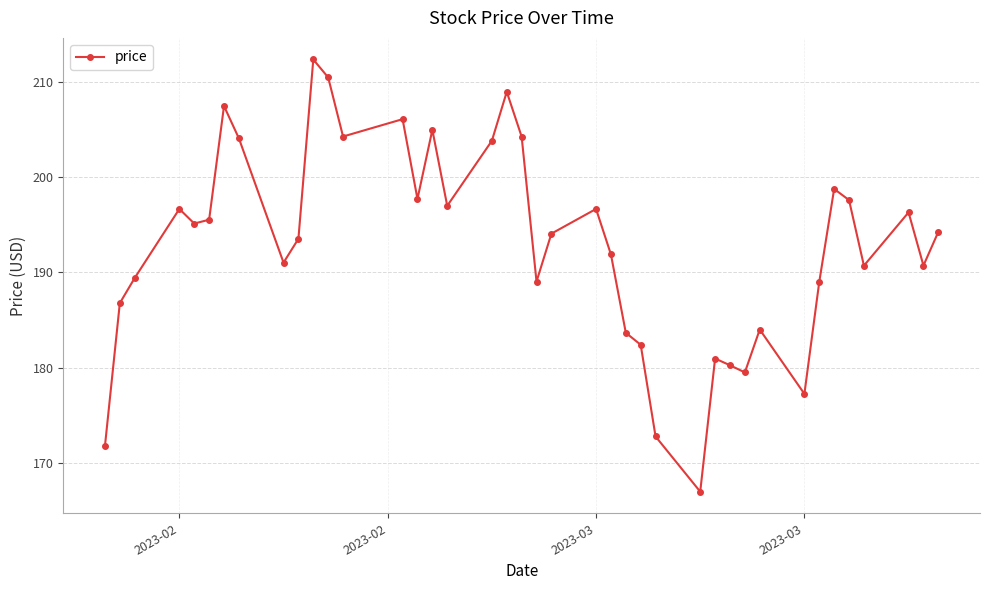

How many interior local valleys (lower than both neighbors) does the data have?

11